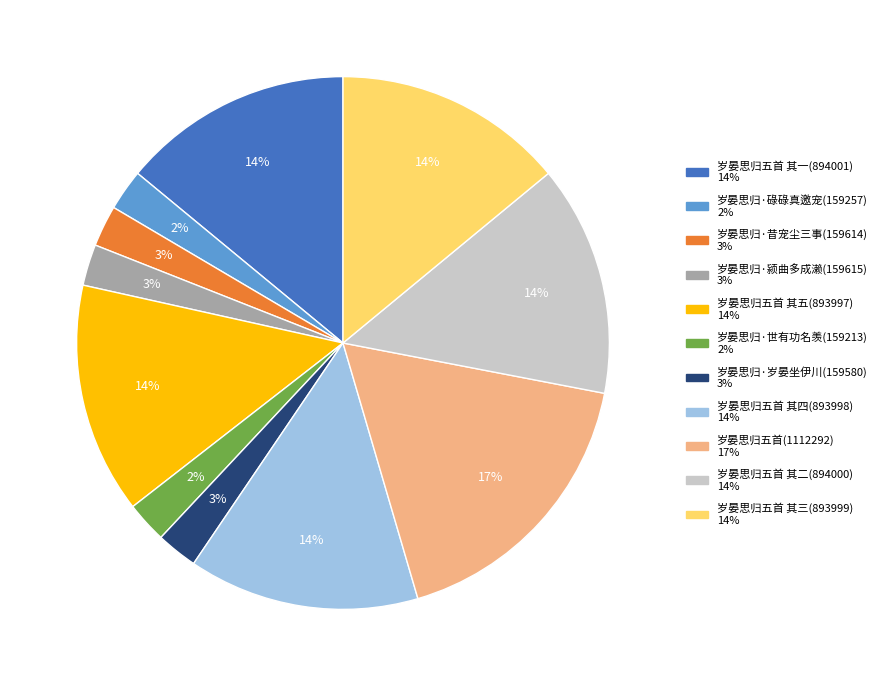

To the nearest percent, what is the difference between the largest and smallest slice percentages?

15%